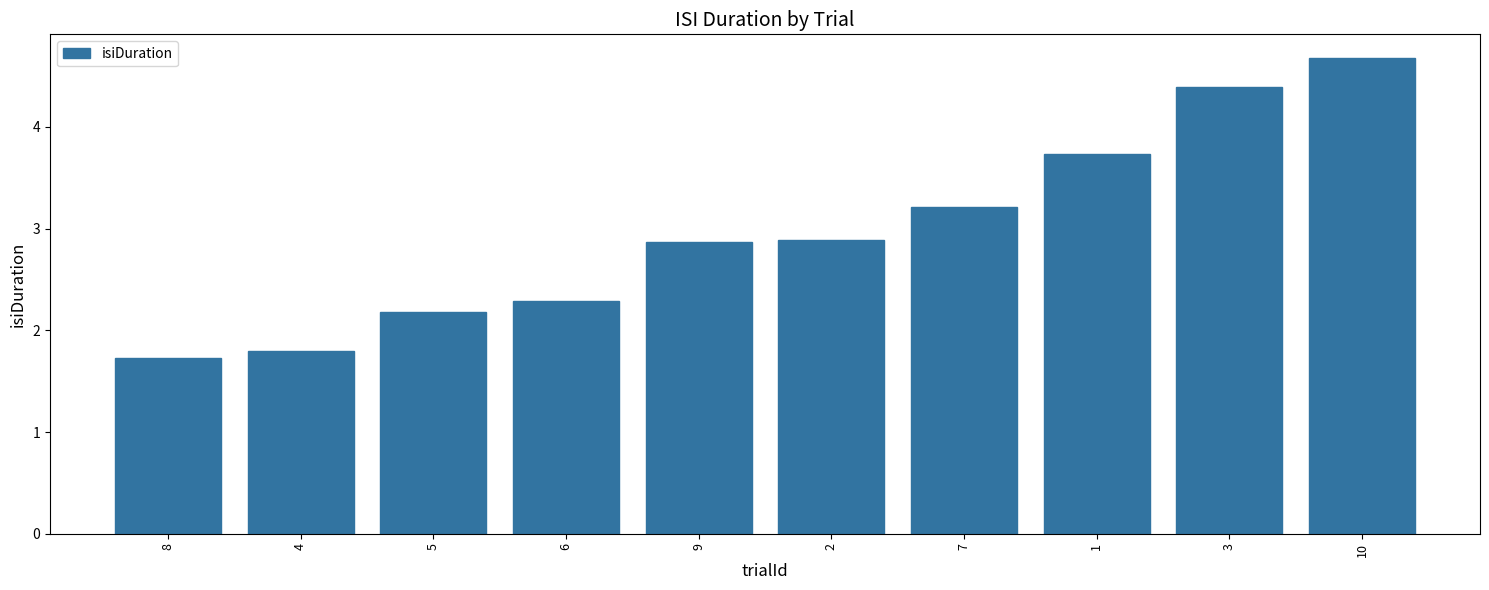

Are the bars horizontal?

No